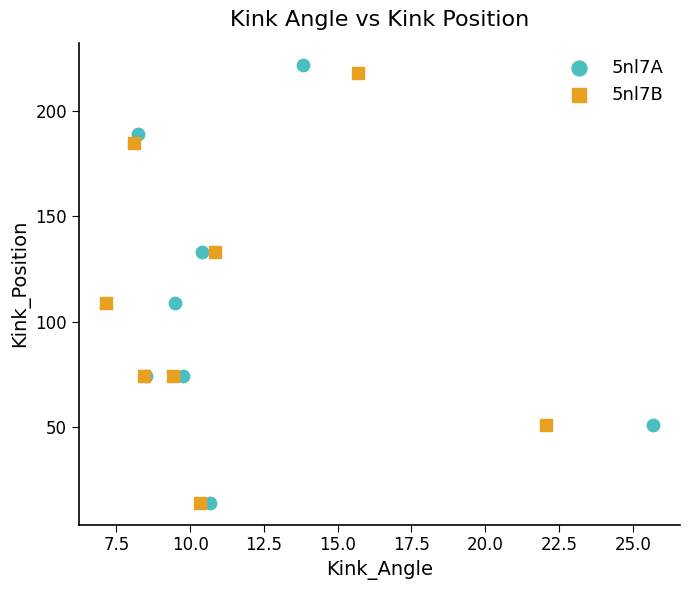

Which series has the widest spread of Y values?

5nl7A